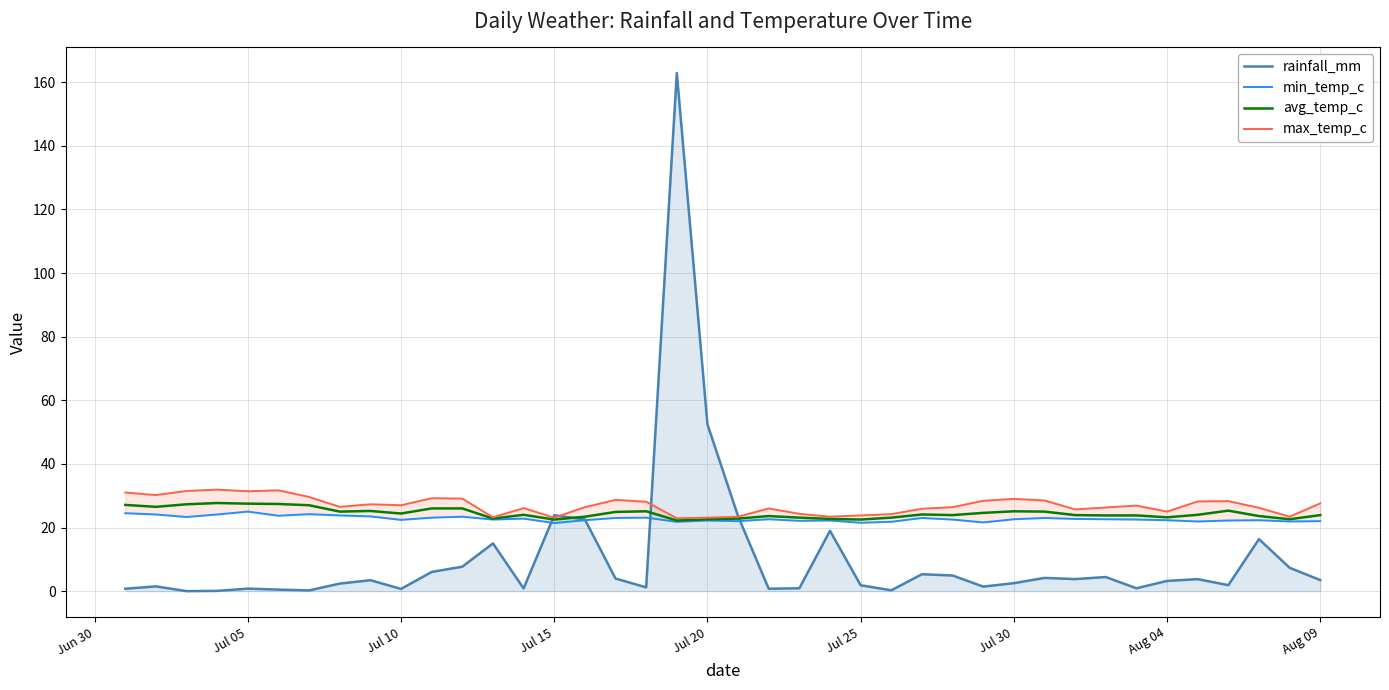

What is the highest value of the max_temp_c series?

31.9